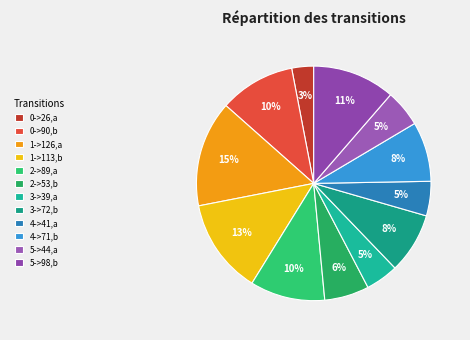

Is there a majority slice in this chart?

No